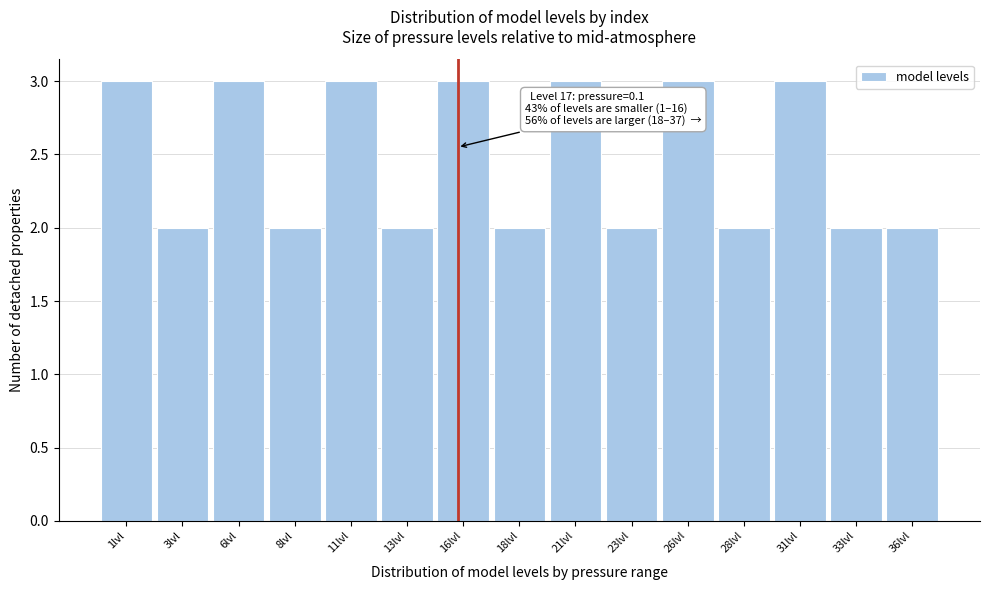

Reading right to left, transcribe all the data shown in this chart.

36lvl=2	33lvl=2	31lvl=3	28lvl=2	26lvl=3	23lvl=2	21lvl=3	18lvl=2	16lvl=3	13lvl=2	11lvl=3	8lvl=2	6lvl=3	3lvl=2	1lvl=3